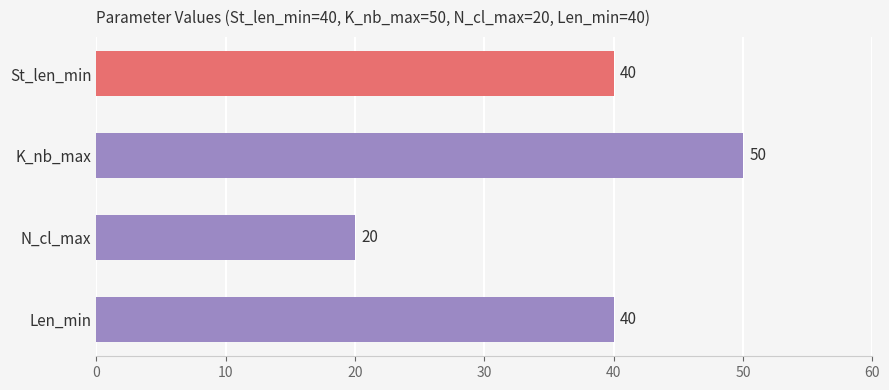

How many values are between 40 and 50?

3